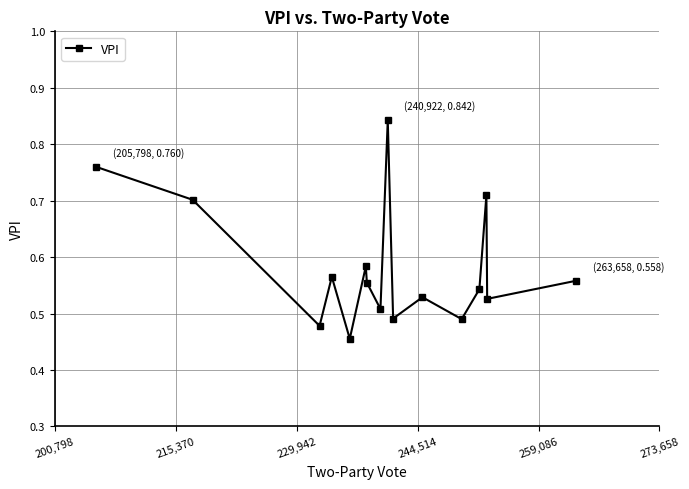

What is the difference between the maximum and minimum values?

0.4